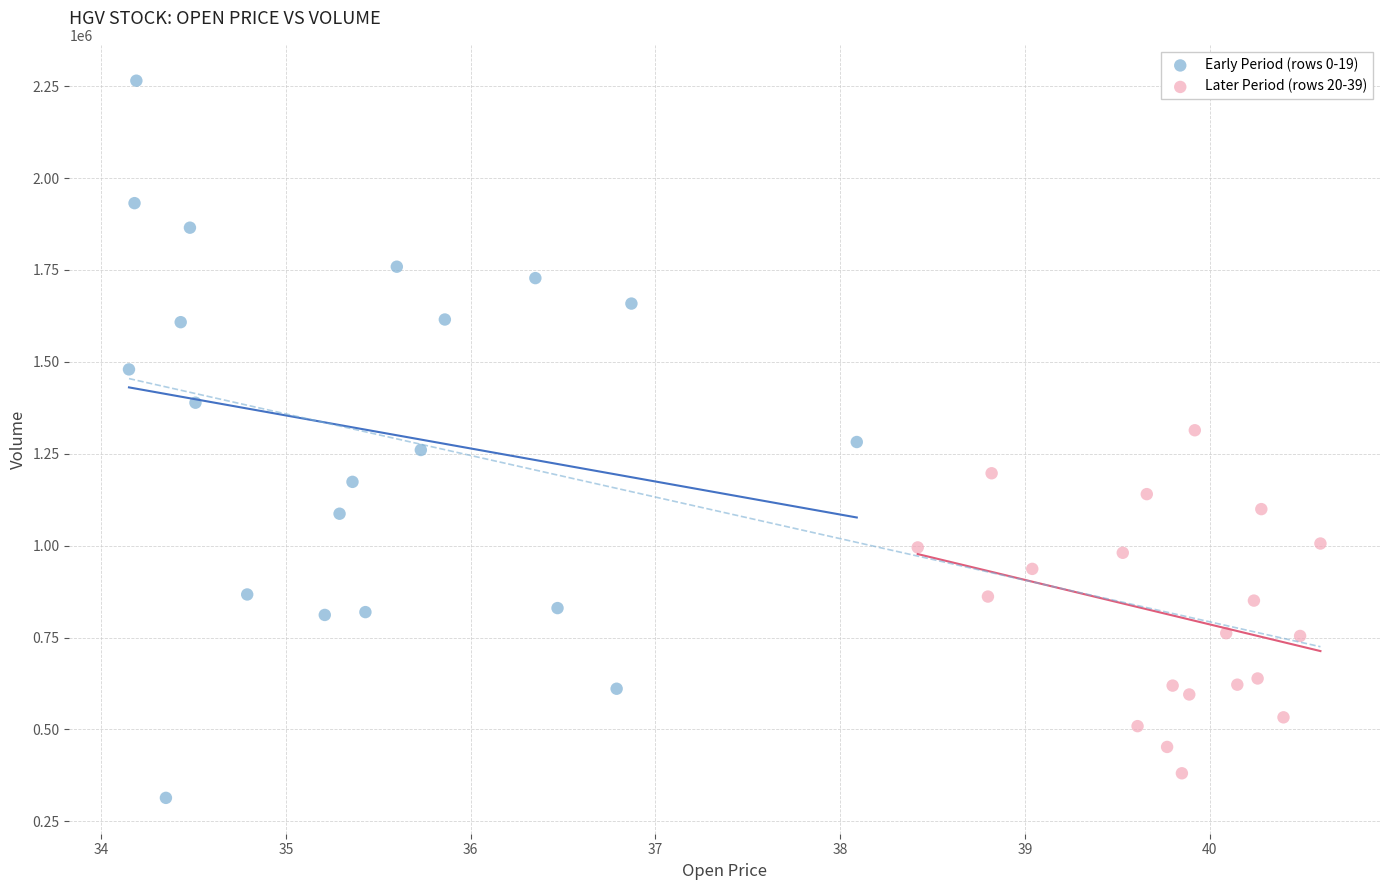

Which series reaches the maximum Y coordinate?

Early Period (rows 0-19)